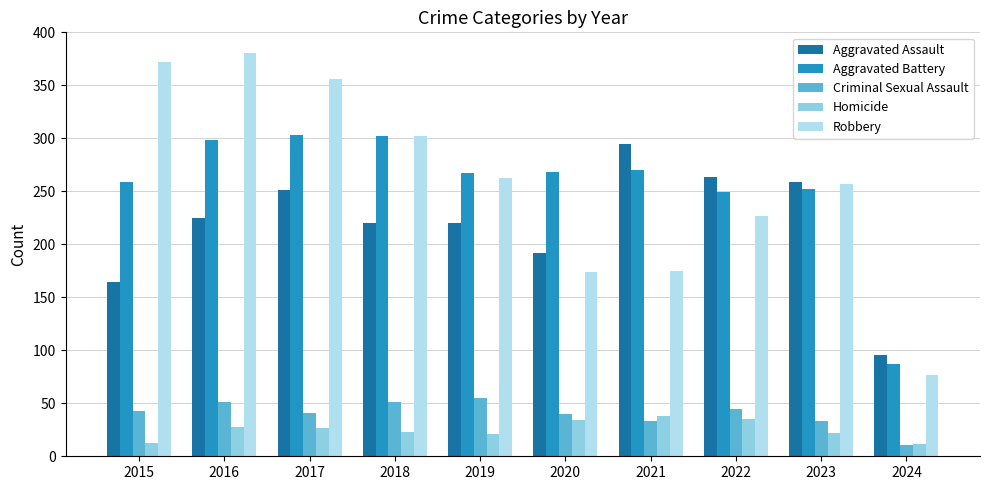

At which category is the sum across all series the highest?

2016